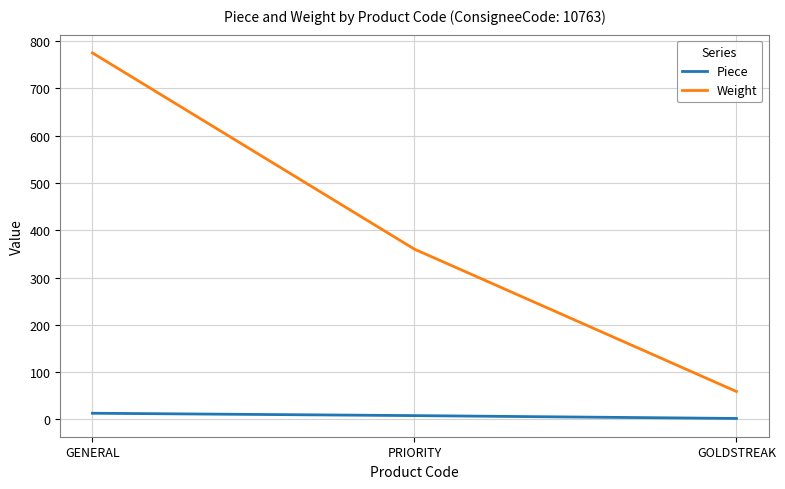

What are all the series names shown in the legend?

Piece, Weight